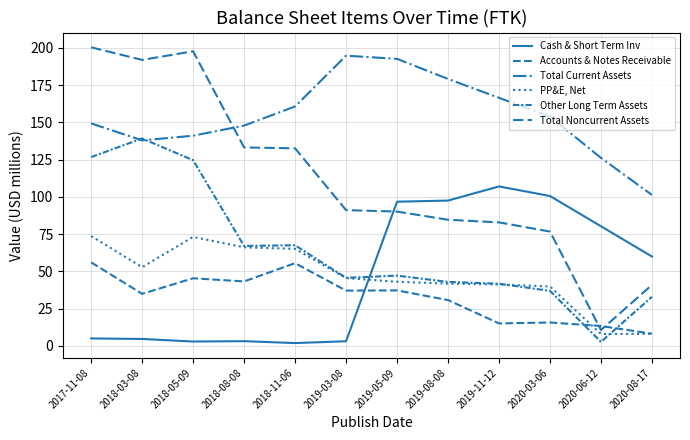

True or false: Total Current Assets and Accounts & Notes Receivable intersect in this chart.

False